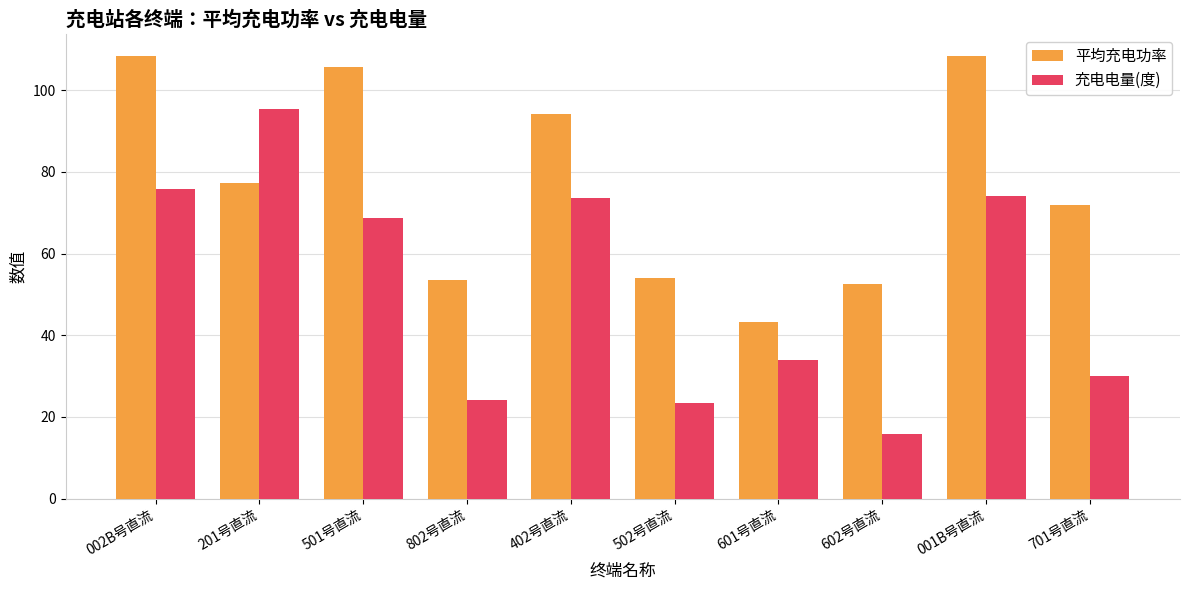

The 充电电量(度) series shows 13.4 at 802号直流. True or false?

False